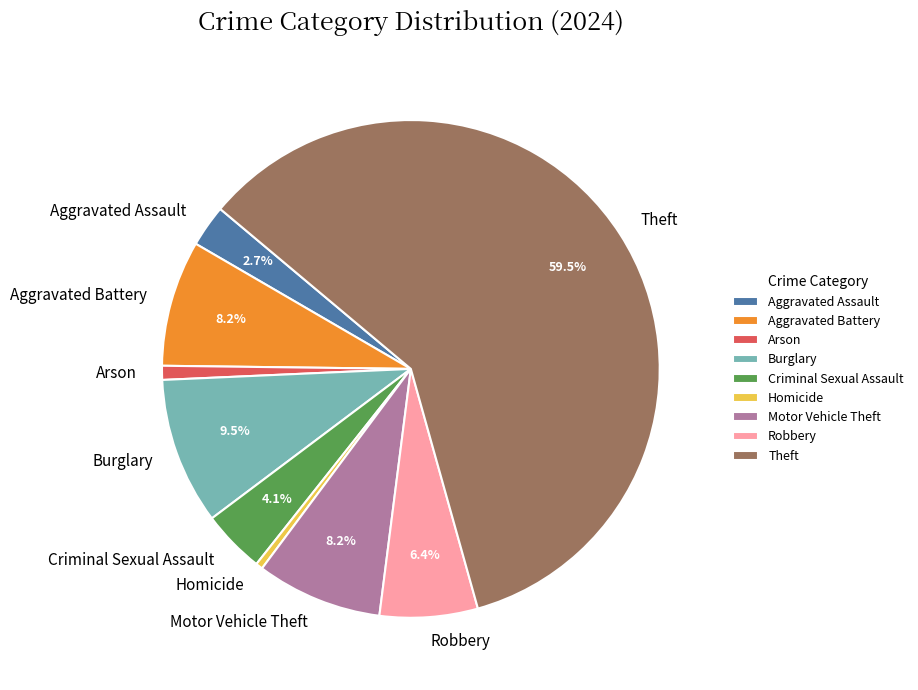

Combined, what portion of the pie is Theft and Aggravated Battery?

67.7%